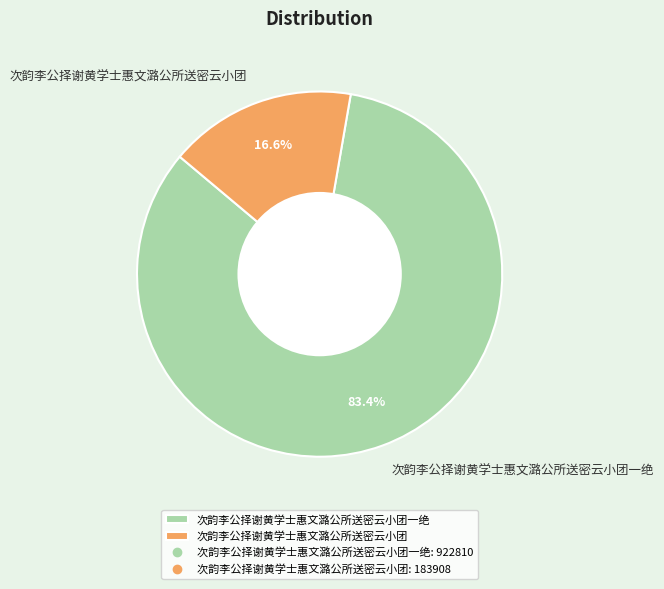

How many slices are in this pie chart?

2